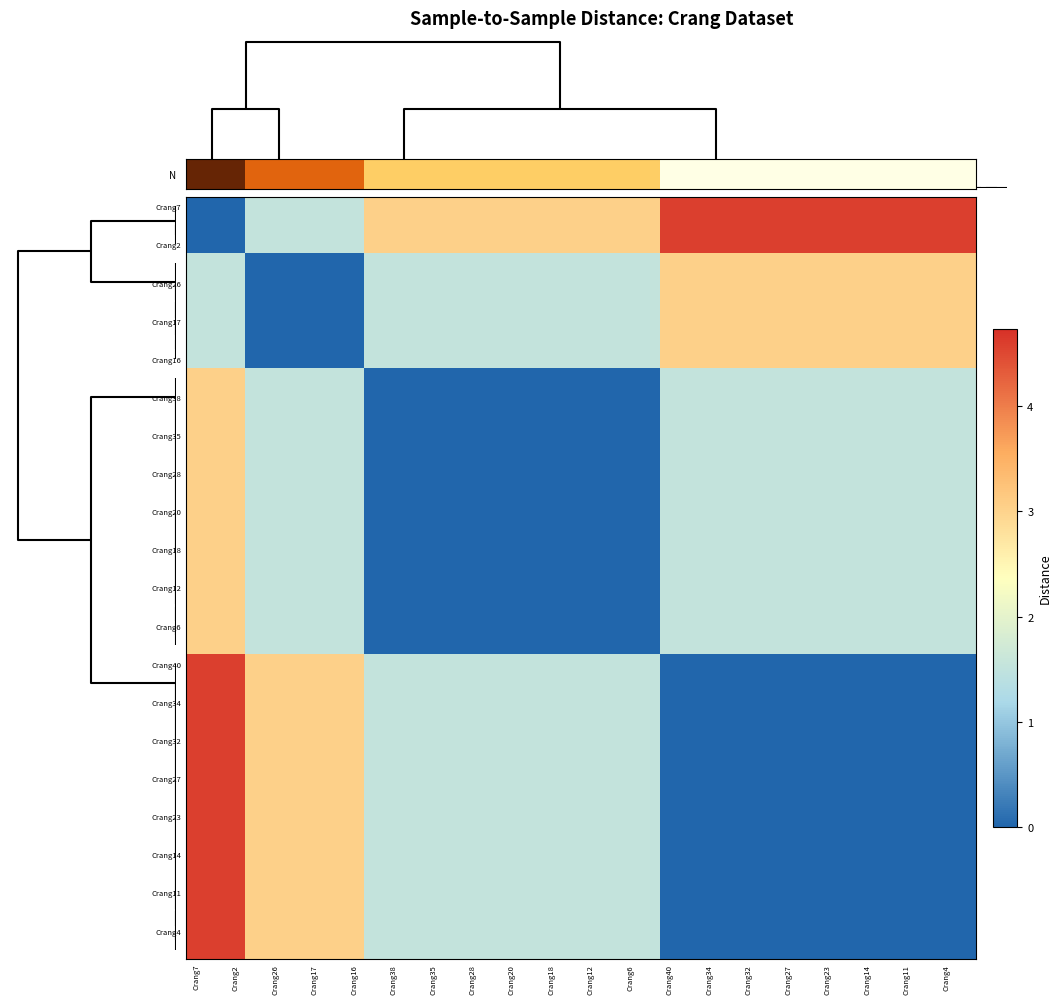

Reading right to left, list all the values displayed in this chart.

row_0: 39=4.6	38=4.6	37=4.6	36=4.6	35=4.6	34=4.6	33=4.6	32=4.6	31=4.6	30=4.6	29=4.6	28=4.6	27=4.6	26=4.6	25=4.6	24=4.6	23=3.1	22=3.1	21=3.1	20=3.1	19=3.1	18=3.1	17=3.1	16=3.1	15=3.1	14=3.1	13=3.1	12=3.1	11=3.1	10=3.1	9=3.1	8=1.5	7=1.5	6=1.5	5=1.5	4=1.5	3=1.5	2=0.0	1=0.0	0=0.0
row_1: 39=4.6	38=4.6	37=4.6	36=4.6	35=4.6	34=4.6	33=4.6	32=4.6	31=4.6	30=4.6	29=4.6	28=4.6	27=4.6	26=4.6	25=4.6	24=4.6	23=3.1	22=3.1	21=3.1	20=3.1	19=3.1	18=3.1	17=3.1	16=3.1	15=3.1	14=3.1	13=3.1	12=3.1	11=3.1	10=3.1	9=3.1	8=1.5	7=1.5	6=1.5	5=1.5	4=1.5	3=1.5	2=0.0	1=0.0	0=0.0
row_2: 39=4.6	38=4.6	37=4.6	36=4.6	35=4.6	34=4.6	33=4.6	32=4.6	31=4.6	30=4.6	29=4.6	28=4.6	27=4.6	26=4.6	25=4.6	24=4.6	23=3.1	22=3.1	21=3.1	20=3.1	19=3.1	18=3.1	17=3.1	16=3.1	15=3.1	14=3.1	13=3.1	12=3.1	11=3.1	10=3.1	9=3.1	8=1.5	7=1.5	6=1.5	5=1.5	4=1.5	3=1.5	2=0.0	1=0.0	0=0.0
row_3: 39=3.1	38=3.1	37=3.1	36=3.1	35=3.1	34=3.1	33=3.1	32=3.1	31=3.1	30=3.1	29=3.1	28=3.1	27=3.1	26=3.1	25=3.1	24=3.1	23=1.5	22=1.5	21=1.5	20=1.5	19=1.5	18=1.5	17=1.5	16=1.5	15=1.5	14=1.5	13=1.5	12=1.5	11=1.5	10=1.5	9=1.5	8=0.0	7=0.0	6=0.0	5=0.0	4=0.0	3=0.0	2=1.5	1=1.5	0=1.5
row_4: 39=3.1	38=3.1	37=3.1	36=3.1	35=3.1	34=3.1	33=3.1	32=3.1	31=3.1	30=3.1	29=3.1	28=3.1	27=3.1	26=3.1	25=3.1	24=3.1	23=1.5	22=1.5	21=1.5	20=1.5	19=1.5	18=1.5	17=1.5	16=1.5	15=1.5	14=1.5	13=1.5	12=1.5	11=1.5	10=1.5	9=1.5	8=0.0	7=0.0	6=0.0	5=0.0	4=0.0	3=0.0	2=1.5	1=1.5	0=1.5
row_5: 39=3.1	38=3.1	37=3.1	36=3.1	35=3.1	34=3.1	33=3.1	32=3.1	31=3.1	30=3.1	29=3.1	28=3.1	27=3.1	26=3.1	25=3.1	24=3.1	23=1.5	22=1.5	21=1.5	20=1.5	19=1.5	18=1.5	17=1.5	16=1.5	15=1.5	14=1.5	13=1.5	12=1.5	11=1.5	10=1.5	9=1.5	8=0.0	7=0.0	6=0.0	5=0.0	4=0.0	3=0.0	2=1.5	1=1.5	0=1.5
row_6: 39=3.1	38=3.1	37=3.1	36=3.1	35=3.1	34=3.1	33=3.1	32=3.1	31=3.1	30=3.1	29=3.1	28=3.1	27=3.1	26=3.1	25=3.1	24=3.1	23=1.5	22=1.5	21=1.5	20=1.5	19=1.5	18=1.5	17=1.5	16=1.5	15=1.5	14=1.5	13=1.5	12=1.5	11=1.5	10=1.5	9=1.5	8=0.0	7=0.0	6=0.0	5=0.0	4=0.0	3=0.0	2=1.5	1=1.5	0=1.5
row_7: 39=3.1	38=3.1	37=3.1	36=3.1	35=3.1	34=3.1	33=3.1	32=3.1	31=3.1	30=3.1	29=3.1	28=3.1	27=3.1	26=3.1	25=3.1	24=3.1	23=1.5	22=1.5	21=1.5	20=1.5	19=1.5	18=1.5	17=1.5	16=1.5	15=1.5	14=1.5	13=1.5	12=1.5	11=1.5	10=1.5	9=1.5	8=0.0	7=0.0	6=0.0	5=0.0	4=0.0	3=0.0	2=1.5	1=1.5	0=1.5
row_8: 39=3.1	38=3.1	37=3.1	36=3.1	35=3.1	34=3.1	33=3.1	32=3.1	31=3.1	30=3.1	29=3.1	28=3.1	27=3.1	26=3.1	25=3.1	24=3.1	23=1.5	22=1.5	21=1.5	20=1.5	19=1.5	18=1.5	17=1.5	16=1.5	15=1.5	14=1.5	13=1.5	12=1.5	11=1.5	10=1.5	9=1.5	8=0.0	7=0.0	6=0.0	5=0.0	4=0.0	3=0.0	2=1.5	1=1.5	0=1.5
row_9: 39=1.5	38=1.5	37=1.5	36=1.5	35=1.5	34=1.5	33=1.5	32=1.5	31=1.5	30=1.5	29=1.5	28=1.5	27=1.5	26=1.5	25=1.5	24=1.5	23=0.0	22=0.0	21=0.0	20=0.0	19=0.0	18=0.0	17=0.0	16=0.0	15=0.0	14=0.0	13=0.0	12=0.0	11=0.0	10=0.0	9=0.0	8=1.5	7=1.5	6=1.5	5=1.5	4=1.5	3=1.5	2=3.1	1=3.1	0=3.1
row_10: 39=1.5	38=1.5	37=1.5	36=1.5	35=1.5	34=1.5	33=1.5	32=1.5	31=1.5	30=1.5	29=1.5	28=1.5	27=1.5	26=1.5	25=1.5	24=1.5	23=0.0	22=0.0	21=0.0	20=0.0	19=0.0	18=0.0	17=0.0	16=0.0	15=0.0	14=0.0	13=0.0	12=0.0	11=0.0	10=0.0	9=0.0	8=1.5	7=1.5	6=1.5	5=1.5	4=1.5	3=1.5	2=3.1	1=3.1	0=3.1
row_11: 39=1.5	38=1.5	37=1.5	36=1.5	35=1.5	34=1.5	33=1.5	32=1.5	31=1.5	30=1.5	29=1.5	28=1.5	27=1.5	26=1.5	25=1.5	24=1.5	23=0.0	22=0.0	21=0.0	20=0.0	19=0.0	18=0.0	17=0.0	16=0.0	15=0.0	14=0.0	13=0.0	12=0.0	11=0.0	10=0.0	9=0.0	8=1.5	7=1.5	6=1.5	5=1.5	4=1.5	3=1.5	2=3.1	1=3.1	0=3.1
row_12: 39=1.5	38=1.5	37=1.5	36=1.5	35=1.5	34=1.5	33=1.5	32=1.5	31=1.5	30=1.5	29=1.5	28=1.5	27=1.5	26=1.5	25=1.5	24=1.5	23=0.0	22=0.0	21=0.0	20=0.0	19=0.0	18=0.0	17=0.0	16=0.0	15=0.0	14=0.0	13=0.0	12=0.0	11=0.0	10=0.0	9=0.0	8=1.5	7=1.5	6=1.5	5=1.5	4=1.5	3=1.5	2=3.1	1=3.1	0=3.1
row_13: 39=1.5	38=1.5	37=1.5	36=1.5	35=1.5	34=1.5	33=1.5	32=1.5	31=1.5	30=1.5	29=1.5	28=1.5	27=1.5	26=1.5	25=1.5	24=1.5	23=0.0	22=0.0	21=0.0	20=0.0	19=0.0	18=0.0	17=0.0	16=0.0	15=0.0	14=0.0	13=0.0	12=0.0	11=0.0	10=0.0	9=0.0	8=1.5	7=1.5	6=1.5	5=1.5	4=1.5	3=1.5	2=3.1	1=3.1	0=3.1
row_14: 39=1.5	38=1.5	37=1.5	36=1.5	35=1.5	34=1.5	33=1.5	32=1.5	31=1.5	30=1.5	29=1.5	28=1.5	27=1.5	26=1.5	25=1.5	24=1.5	23=0.0	22=0.0	21=0.0	20=0.0	19=0.0	18=0.0	17=0.0	16=0.0	15=0.0	14=0.0	13=0.0	12=0.0	11=0.0	10=0.0	9=0.0	8=1.5	7=1.5	6=1.5	5=1.5	4=1.5	3=1.5	2=3.1	1=3.1	0=3.1
row_15: 39=1.5	38=1.5	37=1.5	36=1.5	35=1.5	34=1.5	33=1.5	32=1.5	31=1.5	30=1.5	29=1.5	28=1.5	27=1.5	26=1.5	25=1.5	24=1.5	23=0.0	22=0.0	21=0.0	20=0.0	19=0.0	18=0.0	17=0.0	16=0.0	15=0.0	14=0.0	13=0.0	12=0.0	11=0.0	10=0.0	9=0.0	8=1.5	7=1.5	6=1.5	5=1.5	4=1.5	3=1.5	2=3.1	1=3.1	0=3.1
row_16: 39=1.5	38=1.5	37=1.5	36=1.5	35=1.5	34=1.5	33=1.5	32=1.5	31=1.5	30=1.5	29=1.5	28=1.5	27=1.5	26=1.5	25=1.5	24=1.5	23=0.0	22=0.0	21=0.0	20=0.0	19=0.0	18=0.0	17=0.0	16=0.0	15=0.0	14=0.0	13=0.0	12=0.0	11=0.0	10=0.0	9=0.0	8=1.5	7=1.5	6=1.5	5=1.5	4=1.5	3=1.5	2=3.1	1=3.1	0=3.1
row_17: 39=1.5	38=1.5	37=1.5	36=1.5	35=1.5	34=1.5	33=1.5	32=1.5	31=1.5	30=1.5	29=1.5	28=1.5	27=1.5	26=1.5	25=1.5	24=1.5	23=0.0	22=0.0	21=0.0	20=0.0	19=0.0	18=0.0	17=0.0	16=0.0	15=0.0	14=0.0	13=0.0	12=0.0	11=0.0	10=0.0	9=0.0	8=1.5	7=1.5	6=1.5	5=1.5	4=1.5	3=1.5	2=3.1	1=3.1	0=3.1
row_18: 39=1.5	38=1.5	37=1.5	36=1.5	35=1.5	34=1.5	33=1.5	32=1.5	31=1.5	30=1.5	29=1.5	28=1.5	27=1.5	26=1.5	25=1.5	24=1.5	23=0.0	22=0.0	21=0.0	20=0.0	19=0.0	18=0.0	17=0.0	16=0.0	15=0.0	14=0.0	13=0.0	12=0.0	11=0.0	10=0.0	9=0.0	8=1.5	7=1.5	6=1.5	5=1.5	4=1.5	3=1.5	2=3.1	1=3.1	0=3.1
row_19: 39=1.5	38=1.5	37=1.5	36=1.5	35=1.5	34=1.5	33=1.5	32=1.5	31=1.5	30=1.5	29=1.5	28=1.5	27=1.5	26=1.5	25=1.5	24=1.5	23=0.0	22=0.0	21=0.0	20=0.0	19=0.0	18=0.0	17=0.0	16=0.0	15=0.0	14=0.0	13=0.0	12=0.0	11=0.0	10=0.0	9=0.0	8=1.5	7=1.5	6=1.5	5=1.5	4=1.5	3=1.5	2=3.1	1=3.1	0=3.1
row_20: 39=1.5	38=1.5	37=1.5	36=1.5	35=1.5	34=1.5	33=1.5	32=1.5	31=1.5	30=1.5	29=1.5	28=1.5	27=1.5	26=1.5	25=1.5	24=1.5	23=0.0	22=0.0	21=0.0	20=0.0	19=0.0	18=0.0	17=0.0	16=0.0	15=0.0	14=0.0	13=0.0	12=0.0	11=0.0	10=0.0	9=0.0	8=1.5	7=1.5	6=1.5	5=1.5	4=1.5	3=1.5	2=3.1	1=3.1	0=3.1
row_21: 39=1.5	38=1.5	37=1.5	36=1.5	35=1.5	34=1.5	33=1.5	32=1.5	31=1.5	30=1.5	29=1.5	28=1.5	27=1.5	26=1.5	25=1.5	24=1.5	23=0.0	22=0.0	21=0.0	20=0.0	19=0.0	18=0.0	17=0.0	16=0.0	15=0.0	14=0.0	13=0.0	12=0.0	11=0.0	10=0.0	9=0.0	8=1.5	7=1.5	6=1.5	5=1.5	4=1.5	3=1.5	2=3.1	1=3.1	0=3.1
row_22: 39=1.5	38=1.5	37=1.5	36=1.5	35=1.5	34=1.5	33=1.5	32=1.5	31=1.5	30=1.5	29=1.5	28=1.5	27=1.5	26=1.5	25=1.5	24=1.5	23=0.0	22=0.0	21=0.0	20=0.0	19=0.0	18=0.0	17=0.0	16=0.0	15=0.0	14=0.0	13=0.0	12=0.0	11=0.0	10=0.0	9=0.0	8=1.5	7=1.5	6=1.5	5=1.5	4=1.5	3=1.5	2=3.1	1=3.1	0=3.1
row_23: 39=1.5	38=1.5	37=1.5	36=1.5	35=1.5	34=1.5	33=1.5	32=1.5	31=1.5	30=1.5	29=1.5	28=1.5	27=1.5	26=1.5	25=1.5	24=1.5	23=0.0	22=0.0	21=0.0	20=0.0	19=0.0	18=0.0	17=0.0	16=0.0	15=0.0	14=0.0	13=0.0	12=0.0	11=0.0	10=0.0	9=0.0	8=1.5	7=1.5	6=1.5	5=1.5	4=1.5	3=1.5	2=3.1	1=3.1	0=3.1
row_24: 39=0.0	38=0.0	37=0.0	36=0.0	35=0.0	34=0.0	33=0.0	32=0.0	31=0.0	30=0.0	29=0.0	28=0.0	27=0.0	26=0.0	25=0.0	24=0.0	23=1.5	22=1.5	21=1.5	20=1.5	19=1.5	18=1.5	17=1.5	16=1.5	15=1.5	14=1.5	13=1.5	12=1.5	11=1.5	10=1.5	9=1.5	8=3.1	7=3.1	6=3.1	5=3.1	4=3.1	3=3.1	2=4.6	1=4.6	0=4.6
row_25: 39=0.0	38=0.0	37=0.0	36=0.0	35=0.0	34=0.0	33=0.0	32=0.0	31=0.0	30=0.0	29=0.0	28=0.0	27=0.0	26=0.0	25=0.0	24=0.0	23=1.5	22=1.5	21=1.5	20=1.5	19=1.5	18=1.5	17=1.5	16=1.5	15=1.5	14=1.5	13=1.5	12=1.5	11=1.5	10=1.5	9=1.5	8=3.1	7=3.1	6=3.1	5=3.1	4=3.1	3=3.1	2=4.6	1=4.6	0=4.6
row_26: 39=0.0	38=0.0	37=0.0	36=0.0	35=0.0	34=0.0	33=0.0	32=0.0	31=0.0	30=0.0	29=0.0	28=0.0	27=0.0	26=0.0	25=0.0	24=0.0	23=1.5	22=1.5	21=1.5	20=1.5	19=1.5	18=1.5	17=1.5	16=1.5	15=1.5	14=1.5	13=1.5	12=1.5	11=1.5	10=1.5	9=1.5	8=3.1	7=3.1	6=3.1	5=3.1	4=3.1	3=3.1	2=4.6	1=4.6	0=4.6
row_27: 39=0.0	38=0.0	37=0.0	36=0.0	35=0.0	34=0.0	33=0.0	32=0.0	31=0.0	30=0.0	29=0.0	28=0.0	27=0.0	26=0.0	25=0.0	24=0.0	23=1.5	22=1.5	21=1.5	20=1.5	19=1.5	18=1.5	17=1.5	16=1.5	15=1.5	14=1.5	13=1.5	12=1.5	11=1.5	10=1.5	9=1.5	8=3.1	7=3.1	6=3.1	5=3.1	4=3.1	3=3.1	2=4.6	1=4.6	0=4.6
row_28: 39=0.0	38=0.0	37=0.0	36=0.0	35=0.0	34=0.0	33=0.0	32=0.0	31=0.0	30=0.0	29=0.0	28=0.0	27=0.0	26=0.0	25=0.0	24=0.0	23=1.5	22=1.5	21=1.5	20=1.5	19=1.5	18=1.5	17=1.5	16=1.5	15=1.5	14=1.5	13=1.5	12=1.5	11=1.5	10=1.5	9=1.5	8=3.1	7=3.1	6=3.1	5=3.1	4=3.1	3=3.1	2=4.6	1=4.6	0=4.6
row_29: 39=0.0	38=0.0	37=0.0	36=0.0	35=0.0	34=0.0	33=0.0	32=0.0	31=0.0	30=0.0	29=0.0	28=0.0	27=0.0	26=0.0	25=0.0	24=0.0	23=1.5	22=1.5	21=1.5	20=1.5	19=1.5	18=1.5	17=1.5	16=1.5	15=1.5	14=1.5	13=1.5	12=1.5	11=1.5	10=1.5	9=1.5	8=3.1	7=3.1	6=3.1	5=3.1	4=3.1	3=3.1	2=4.6	1=4.6	0=4.6
row_30: 39=0.0	38=0.0	37=0.0	36=0.0	35=0.0	34=0.0	33=0.0	32=0.0	31=0.0	30=0.0	29=0.0	28=0.0	27=0.0	26=0.0	25=0.0	24=0.0	23=1.5	22=1.5	21=1.5	20=1.5	19=1.5	18=1.5	17=1.5	16=1.5	15=1.5	14=1.5	13=1.5	12=1.5	11=1.5	10=1.5	9=1.5	8=3.1	7=3.1	6=3.1	5=3.1	4=3.1	3=3.1	2=4.6	1=4.6	0=4.6
row_31: 39=0.0	38=0.0	37=0.0	36=0.0	35=0.0	34=0.0	33=0.0	32=0.0	31=0.0	30=0.0	29=0.0	28=0.0	27=0.0	26=0.0	25=0.0	24=0.0	23=1.5	22=1.5	21=1.5	20=1.5	19=1.5	18=1.5	17=1.5	16=1.5	15=1.5	14=1.5	13=1.5	12=1.5	11=1.5	10=1.5	9=1.5	8=3.1	7=3.1	6=3.1	5=3.1	4=3.1	3=3.1	2=4.6	1=4.6	0=4.6
row_32: 39=0.0	38=0.0	37=0.0	36=0.0	35=0.0	34=0.0	33=0.0	32=0.0	31=0.0	30=0.0	29=0.0	28=0.0	27=0.0	26=0.0	25=0.0	24=0.0	23=1.5	22=1.5	21=1.5	20=1.5	19=1.5	18=1.5	17=1.5	16=1.5	15=1.5	14=1.5	13=1.5	12=1.5	11=1.5	10=1.5	9=1.5	8=3.1	7=3.1	6=3.1	5=3.1	4=3.1	3=3.1	2=4.6	1=4.6	0=4.6
row_33: 39=0.0	38=0.0	37=0.0	36=0.0	35=0.0	34=0.0	33=0.0	32=0.0	31=0.0	30=0.0	29=0.0	28=0.0	27=0.0	26=0.0	25=0.0	24=0.0	23=1.5	22=1.5	21=1.5	20=1.5	19=1.5	18=1.5	17=1.5	16=1.5	15=1.5	14=1.5	13=1.5	12=1.5	11=1.5	10=1.5	9=1.5	8=3.1	7=3.1	6=3.1	5=3.1	4=3.1	3=3.1	2=4.6	1=4.6	0=4.6
row_34: 39=0.0	38=0.0	37=0.0	36=0.0	35=0.0	34=0.0	33=0.0	32=0.0	31=0.0	30=0.0	29=0.0	28=0.0	27=0.0	26=0.0	25=0.0	24=0.0	23=1.5	22=1.5	21=1.5	20=1.5	19=1.5	18=1.5	17=1.5	16=1.5	15=1.5	14=1.5	13=1.5	12=1.5	11=1.5	10=1.5	9=1.5	8=3.1	7=3.1	6=3.1	5=3.1	4=3.1	3=3.1	2=4.6	1=4.6	0=4.6
row_35: 39=0.0	38=0.0	37=0.0	36=0.0	35=0.0	34=0.0	33=0.0	32=0.0	31=0.0	30=0.0	29=0.0	28=0.0	27=0.0	26=0.0	25=0.0	24=0.0	23=1.5	22=1.5	21=1.5	20=1.5	19=1.5	18=1.5	17=1.5	16=1.5	15=1.5	14=1.5	13=1.5	12=1.5	11=1.5	10=1.5	9=1.5	8=3.1	7=3.1	6=3.1	5=3.1	4=3.1	3=3.1	2=4.6	1=4.6	0=4.6
row_36: 39=0.0	38=0.0	37=0.0	36=0.0	35=0.0	34=0.0	33=0.0	32=0.0	31=0.0	30=0.0	29=0.0	28=0.0	27=0.0	26=0.0	25=0.0	24=0.0	23=1.5	22=1.5	21=1.5	20=1.5	19=1.5	18=1.5	17=1.5	16=1.5	15=1.5	14=1.5	13=1.5	12=1.5	11=1.5	10=1.5	9=1.5	8=3.1	7=3.1	6=3.1	5=3.1	4=3.1	3=3.1	2=4.6	1=4.6	0=4.6
row_37: 39=0.0	38=0.0	37=0.0	36=0.0	35=0.0	34=0.0	33=0.0	32=0.0	31=0.0	30=0.0	29=0.0	28=0.0	27=0.0	26=0.0	25=0.0	24=0.0	23=1.5	22=1.5	21=1.5	20=1.5	19=1.5	18=1.5	17=1.5	16=1.5	15=1.5	14=1.5	13=1.5	12=1.5	11=1.5	10=1.5	9=1.5	8=3.1	7=3.1	6=3.1	5=3.1	4=3.1	3=3.1	2=4.6	1=4.6	0=4.6
row_38: 39=0.0	38=0.0	37=0.0	36=0.0	35=0.0	34=0.0	33=0.0	32=0.0	31=0.0	30=0.0	29=0.0	28=0.0	27=0.0	26=0.0	25=0.0	24=0.0	23=1.5	22=1.5	21=1.5	20=1.5	19=1.5	18=1.5	17=1.5	16=1.5	15=1.5	14=1.5	13=1.5	12=1.5	11=1.5	10=1.5	9=1.5	8=3.1	7=3.1	6=3.1	5=3.1	4=3.1	3=3.1	2=4.6	1=4.6	0=4.6
row_39: 39=0.0	38=0.0	37=0.0	36=0.0	35=0.0	34=0.0	33=0.0	32=0.0	31=0.0	30=0.0	29=0.0	28=0.0	27=0.0	26=0.0	25=0.0	24=0.0	23=1.5	22=1.5	21=1.5	20=1.5	19=1.5	18=1.5	17=1.5	16=1.5	15=1.5	14=1.5	13=1.5	12=1.5	11=1.5	10=1.5	9=1.5	8=3.1	7=3.1	6=3.1	5=3.1	4=3.1	3=3.1	2=4.6	1=4.6	0=4.6